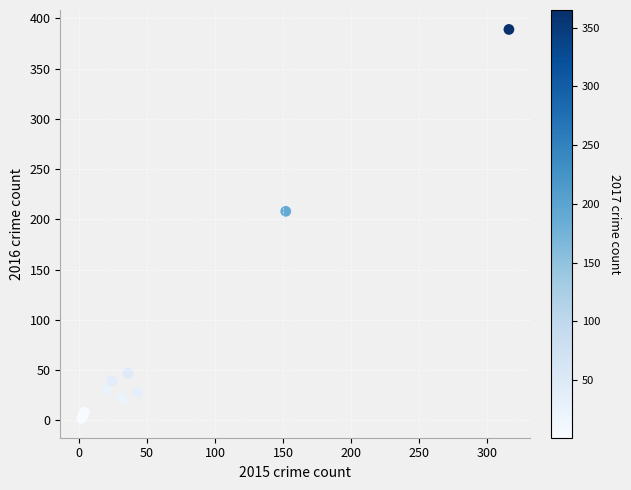

What Y value in the scatter plot is closest to 195?

208